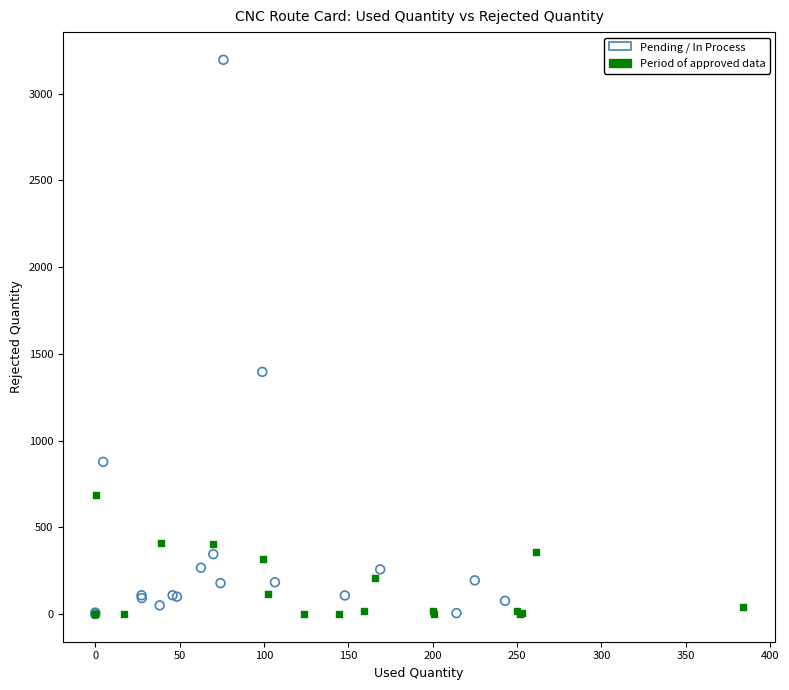

Which series reaches the maximum Y coordinate?

Pending / In Process